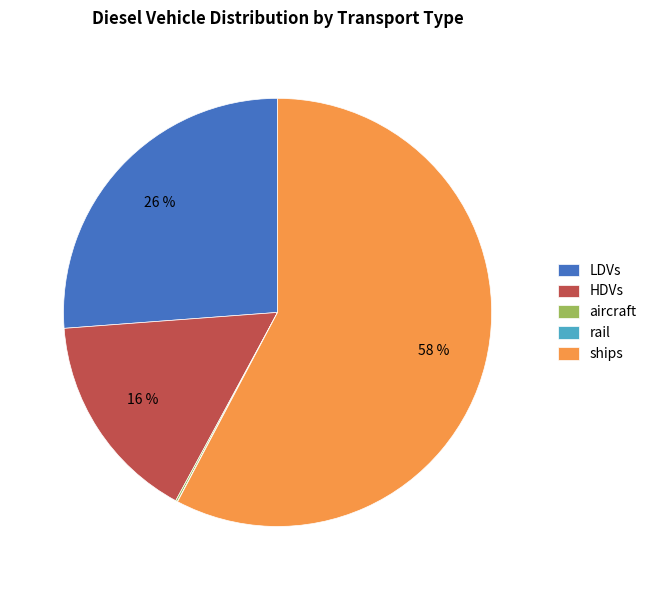

Which slice is the largest?

ships